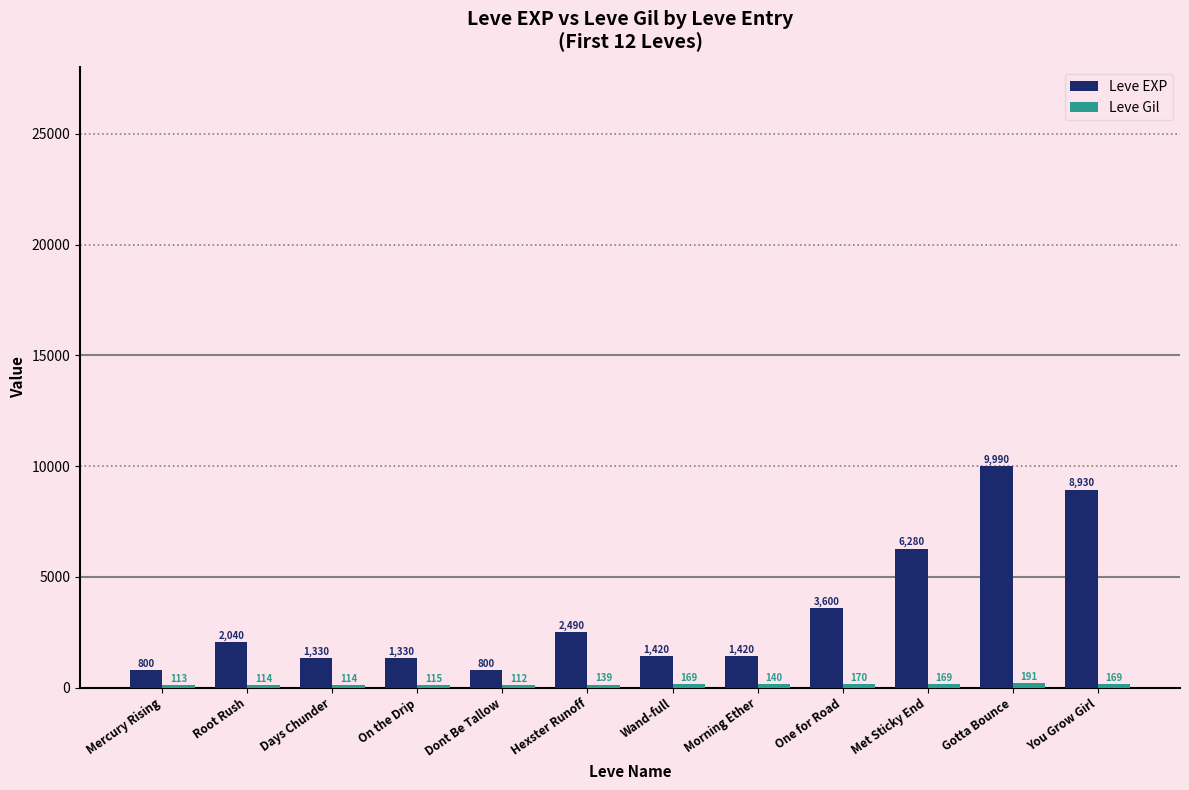

Which category has the lowest value across all series?

Dont Be Tallow